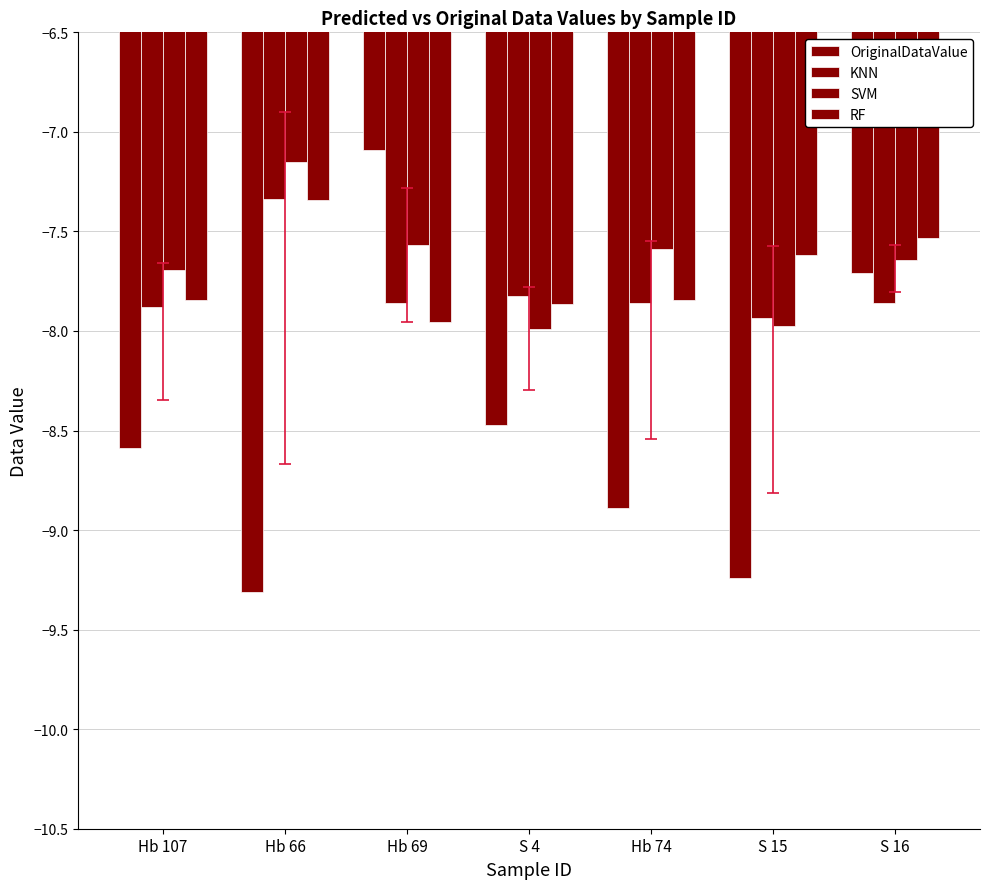

How many bars are there in each group?

4